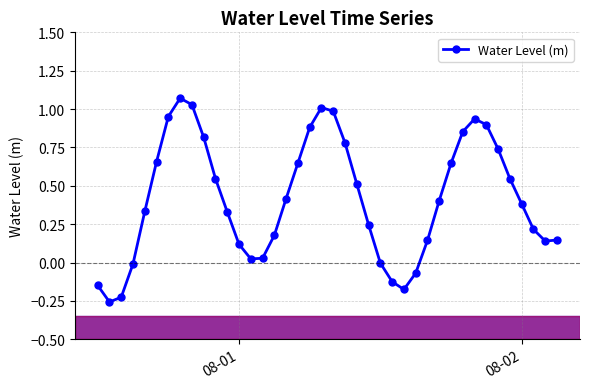

True or false: there are more than 0 points higher than both neighbors.

True